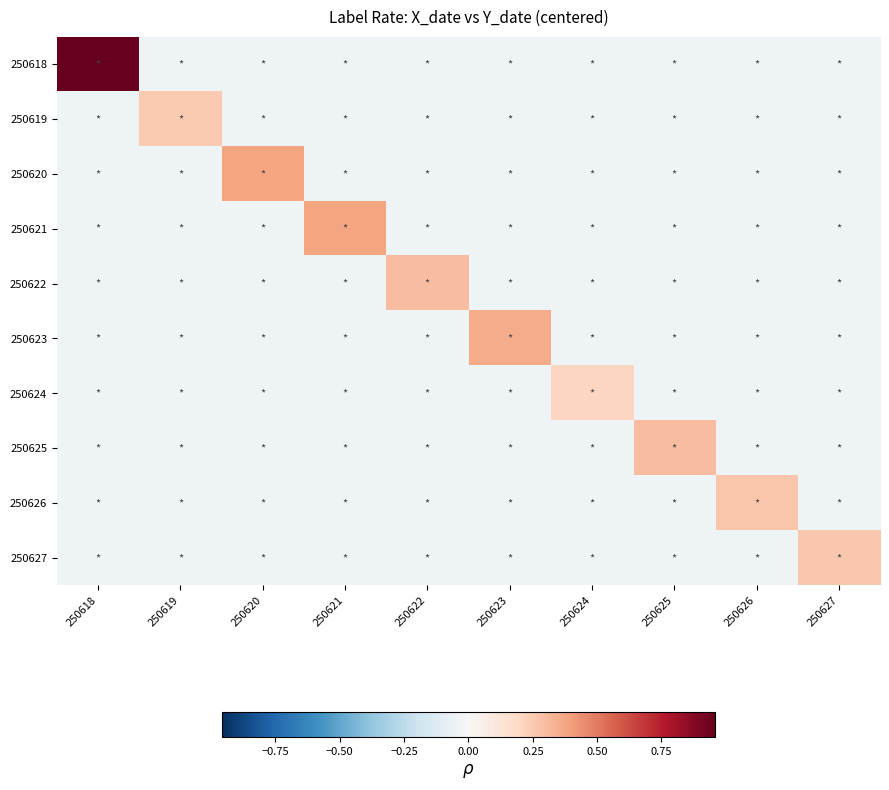

Reading left to right, extract all data points from this chart.

250618: 250618=1.0	250619=-0.0	250620=-0.0	250621=-0.0	250622=-0.0	250623=-0.0	250624=-0.0	250625=-0.0	250626=-0.0	250627=-0.0
250619: 250618=-0.0	250619=0.3	250620=-0.0	250621=-0.0	250622=-0.0	250623=-0.0	250624=-0.0	250625=-0.0	250626=-0.0	250627=-0.0
250620: 250618=-0.0	250619=-0.0	250620=0.4	250621=-0.0	250622=-0.0	250623=-0.0	250624=-0.0	250625=-0.0	250626=-0.0	250627=-0.0
250621: 250618=-0.0	250619=-0.0	250620=-0.0	250621=0.4	250622=-0.0	250623=-0.0	250624=-0.0	250625=-0.0	250626=-0.0	250627=-0.0
250622: 250618=-0.0	250619=-0.0	250620=-0.0	250621=-0.0	250622=0.3	250623=-0.0	250624=-0.0	250625=-0.0	250626=-0.0	250627=-0.0
250623: 250618=-0.0	250619=-0.0	250620=-0.0	250621=-0.0	250622=-0.0	250623=0.4	250624=-0.0	250625=-0.0	250626=-0.0	250627=-0.0
250624: 250618=-0.0	250619=-0.0	250620=-0.0	250621=-0.0	250622=-0.0	250623=-0.0	250624=0.2	250625=-0.0	250626=-0.0	250627=-0.0
250625: 250618=-0.0	250619=-0.0	250620=-0.0	250621=-0.0	250622=-0.0	250623=-0.0	250624=-0.0	250625=0.3	250626=-0.0	250627=-0.0
250626: 250618=-0.0	250619=-0.0	250620=-0.0	250621=-0.0	250622=-0.0	250623=-0.0	250624=-0.0	250625=-0.0	250626=0.3	250627=-0.0
250627: 250618=-0.0	250619=-0.0	250620=-0.0	250621=-0.0	250622=-0.0	250623=-0.0	250624=-0.0	250625=-0.0	250626=-0.0	250627=0.3